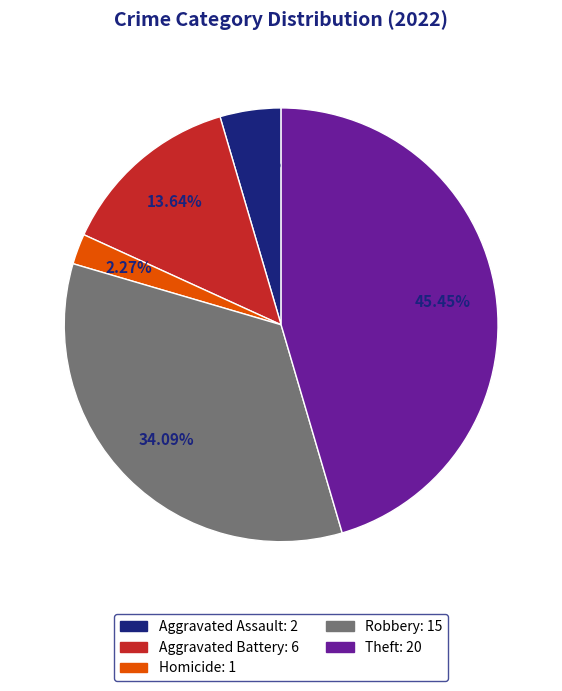

Is the sum of Robbery: 15 and Aggravated Battery: 6 greater than half?

No